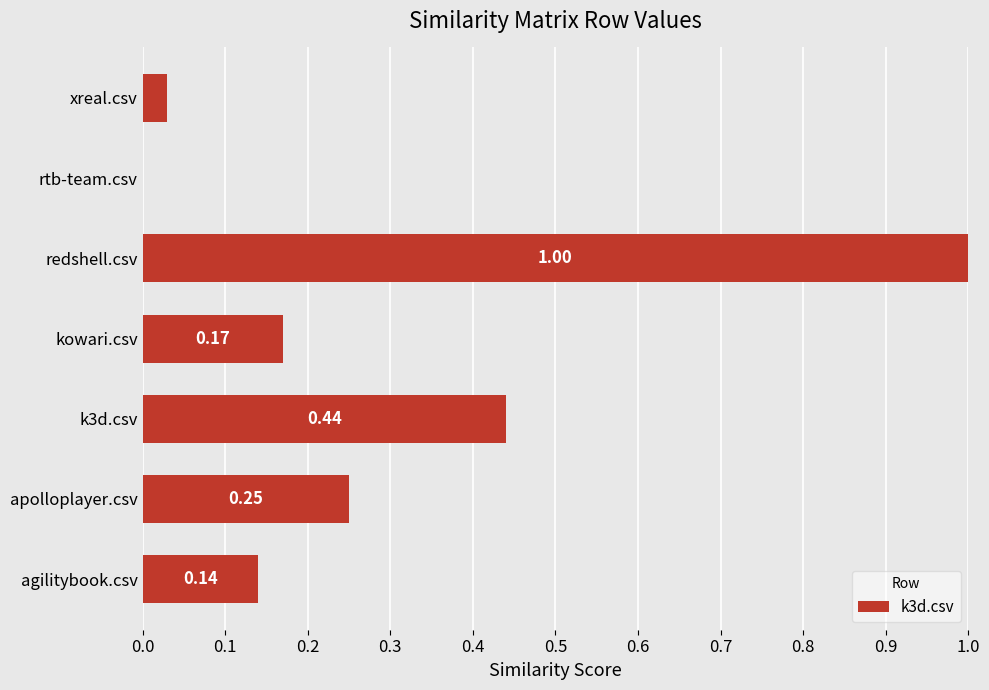

Between rtb-team.csv and xreal.csv, which is larger?

xreal.csv